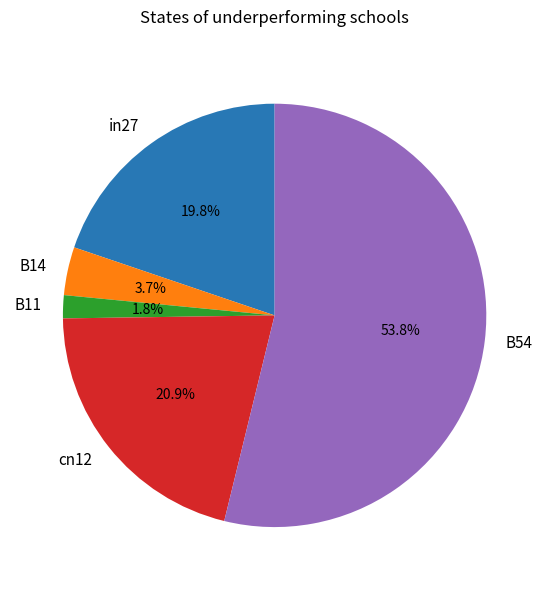

How much of the chart is everything except B14?

96.3%